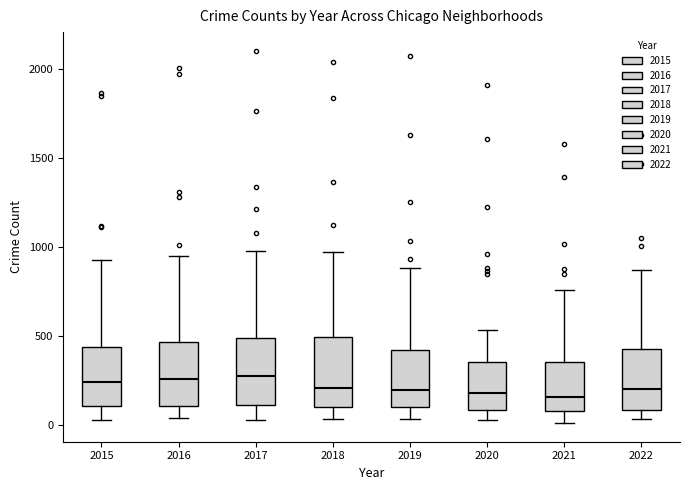

Reading left to right, transcribe this box plot: for each box, give where its median line is, the range the box spans, and where its two whiskers end, as read against the y-axis. The values are not printed on the chart, so give them approximately, as read against the axis.

2015: median 250, box 100 to 450, whiskers 0 to 900
2016: median 250, box 100 to 450, whiskers 50 to 950
2017: median 250, box 100 to 500, whiskers 50 to 1000
2018: median 200, box 100 to 500, whiskers 50 to 950
2019: median 200, box 100 to 400, whiskers 50 to 900
2020: median 200, box 100 to 350, whiskers 50 to 550
2021: median 150, box 50 to 350, whiskers 0 to 750
2022: median 200, box 100 to 450, whiskers 50 to 850